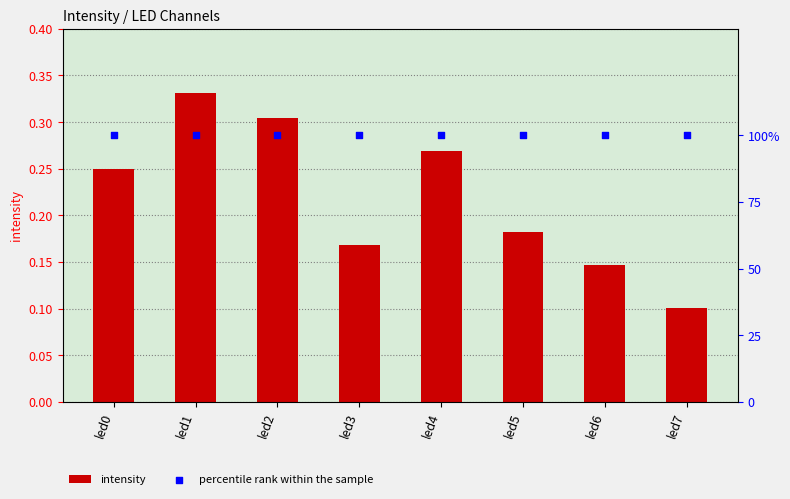

Is the value of intensity at led1 greater than the value of percentile rank within the sample at led7?

No